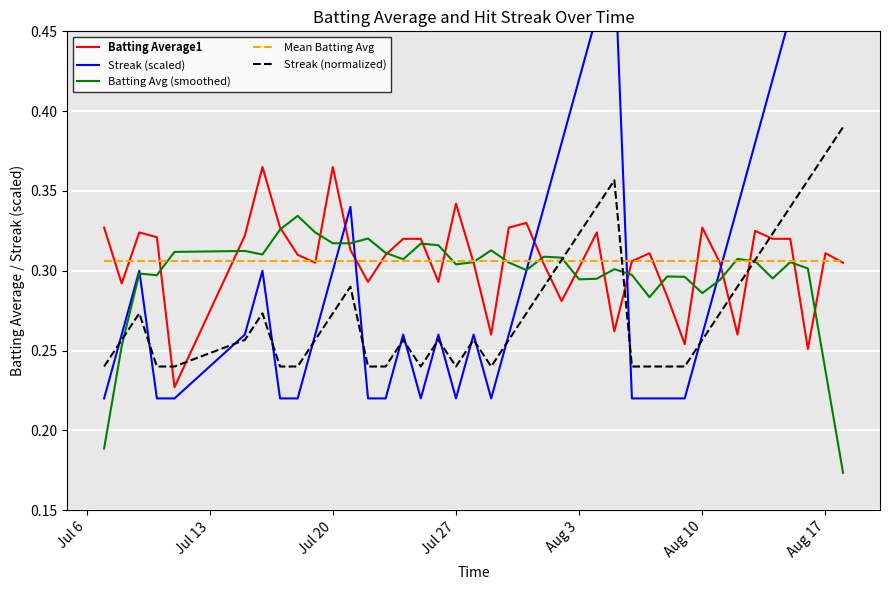

What is the difference between the maximum and minimum values in the Streak (normalized) series?

0.2